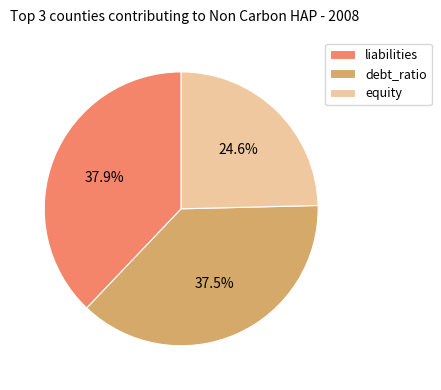

What is the ratio of the value at liabilities to the value at debt_ratio?

1.0